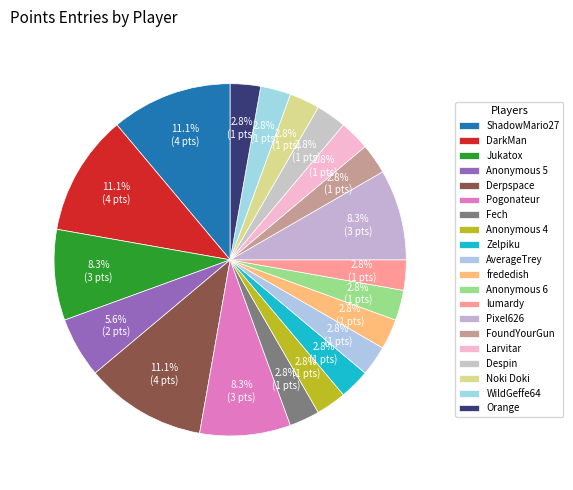

Is the sum of Larvitar and Derpspace greater than half?

No